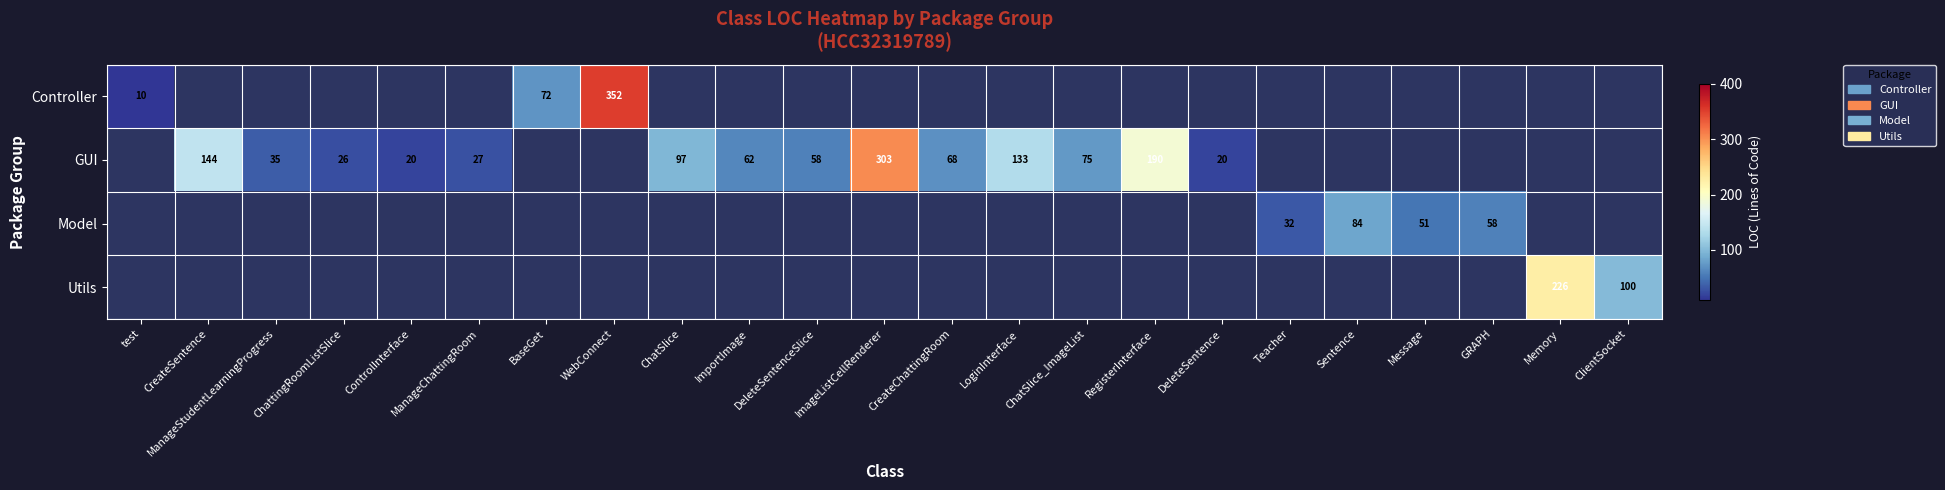

True or false: Utils has a value of 166 at ClientSocket.

False